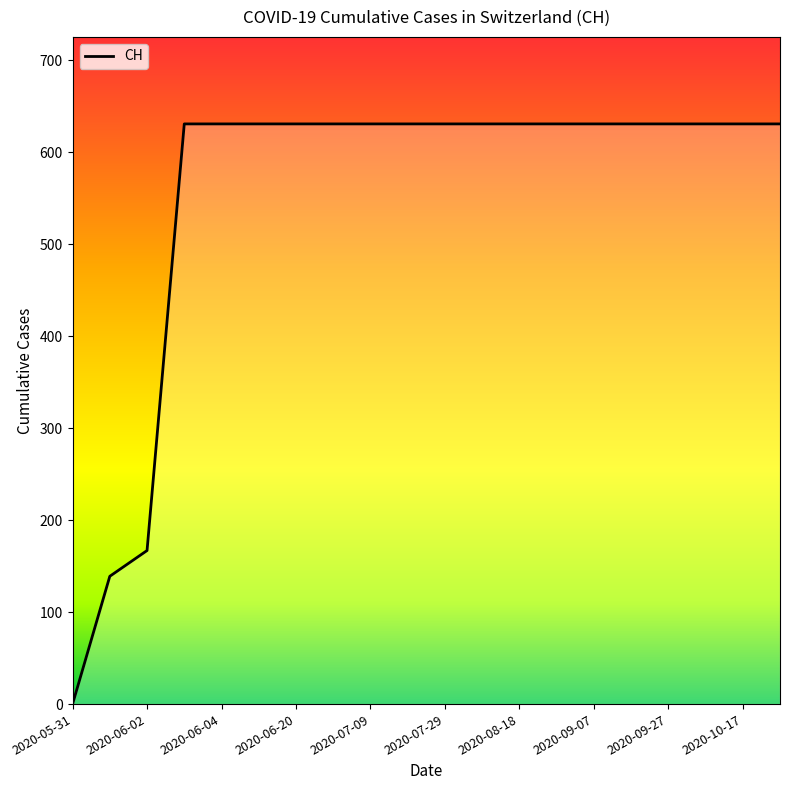

What is the greatest value displayed?

631